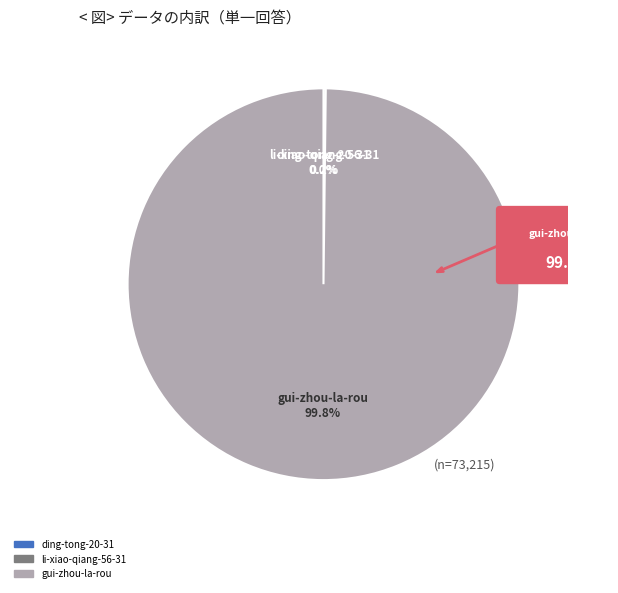

The li-xiao-qiang-56-31 slice represents 15% of the pie. True or false?

False